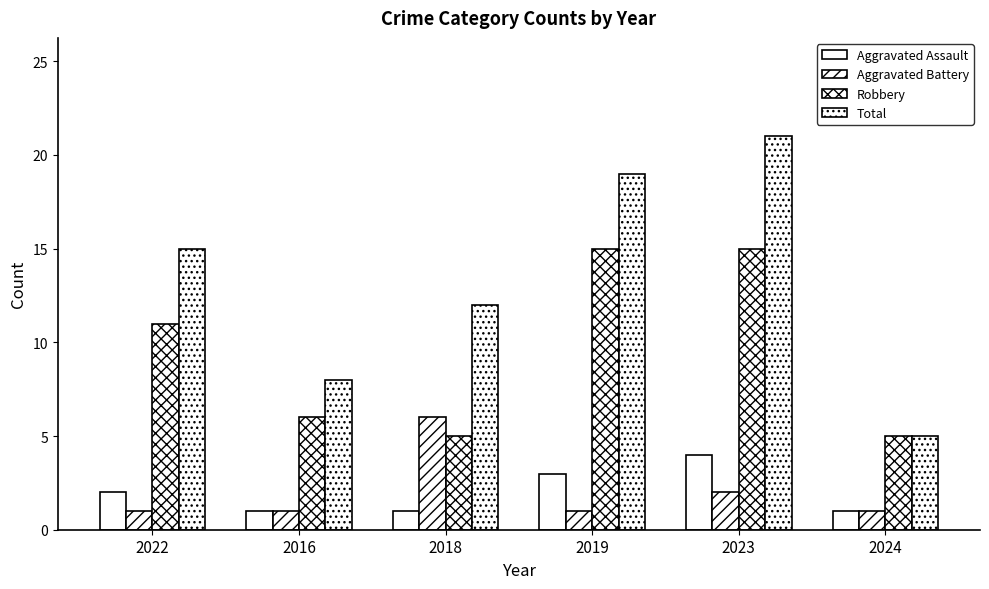

What is the spread (max minus min) of values at 2024?

4